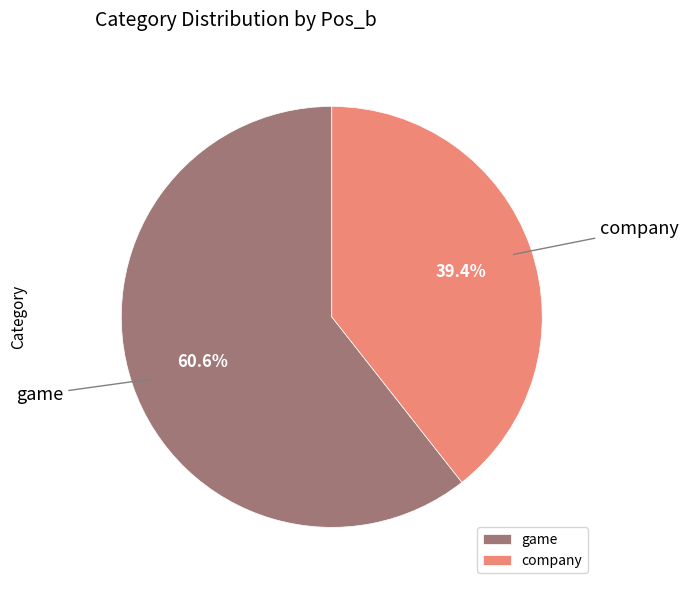

Between company and game, which is larger?

game